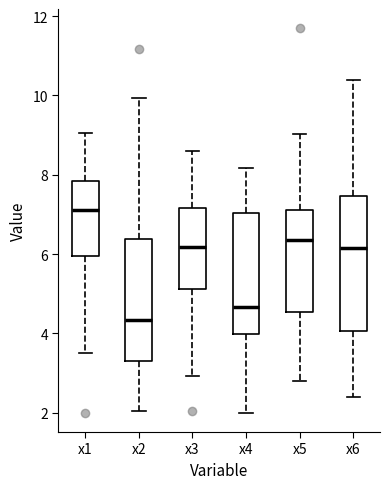

Reading left to right, transcribe this box plot: for each box, give where its median line is, the range the box spans, and where its two whiskers end, as read against the y-axis. The values are not printed on the chart, so give them approximately, as read against the axis.

x1: median 7.2, box 6.0 to 7.8, whiskers 3.6 to 9.0
x2: median 4.4, box 3.4 to 6.4, whiskers 2.0 to 10.0
x3: median 6.2, box 5.2 to 7.2, whiskers 3.0 to 8.6
x4: median 4.6, box 4.0 to 7.0, whiskers 2.0 to 8.2
x5: median 6.4, box 4.6 to 7.2, whiskers 2.8 to 9.0
x6: median 6.2, box 4.0 to 7.4, whiskers 2.4 to 10.4